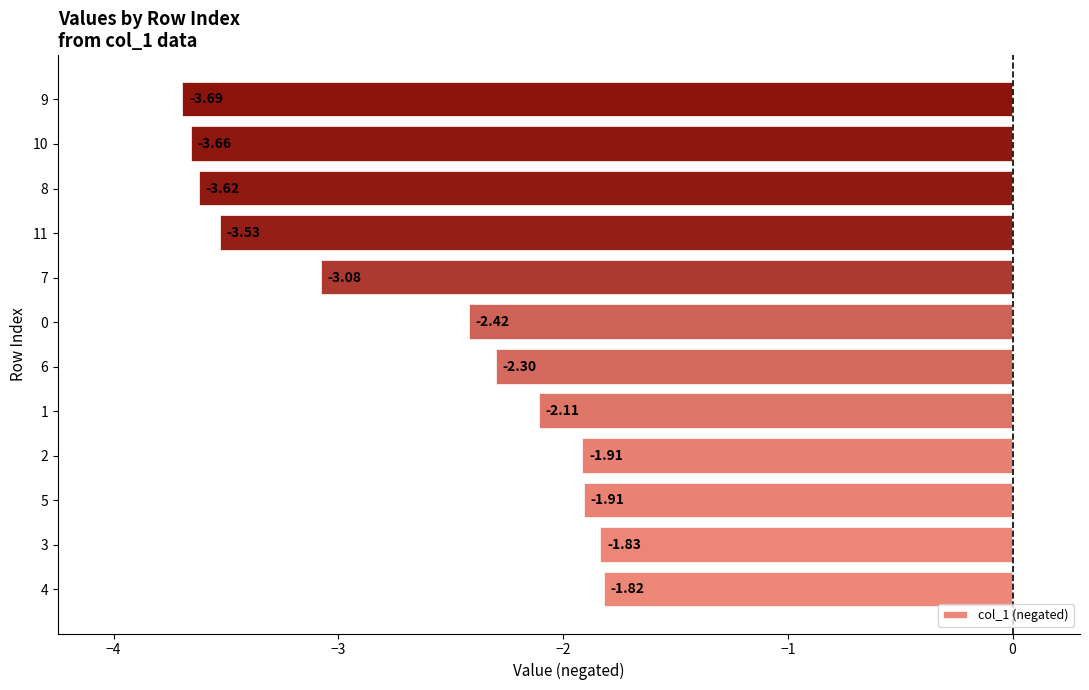

What is the difference between the second highest and minimum values?

1.9